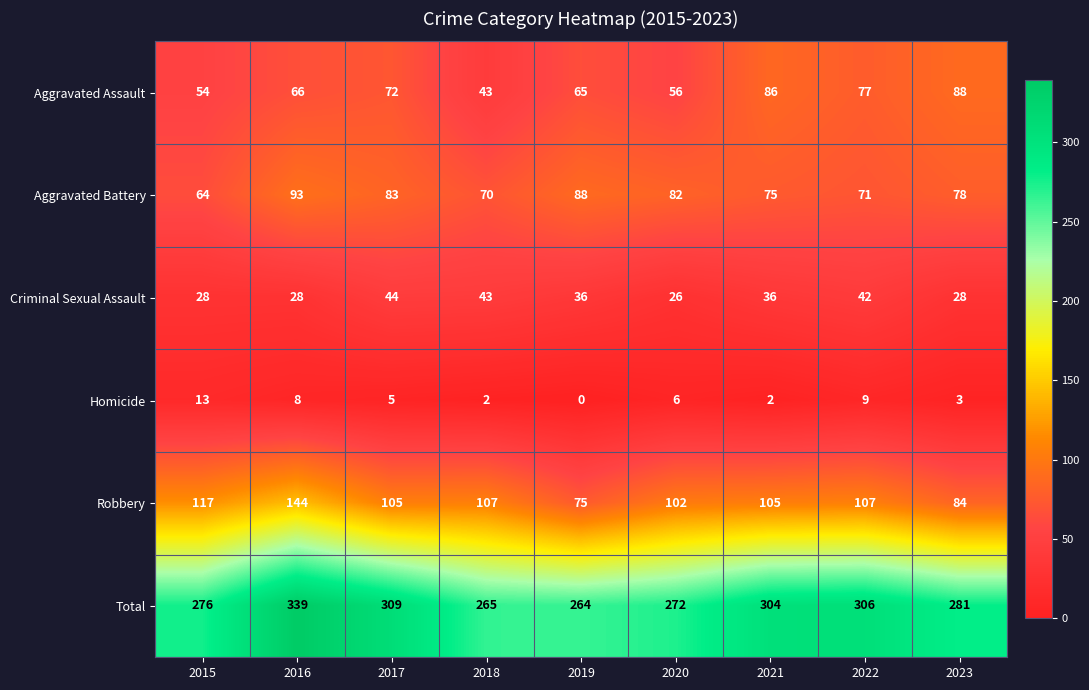

Which category has the lowest value across all series?

2019